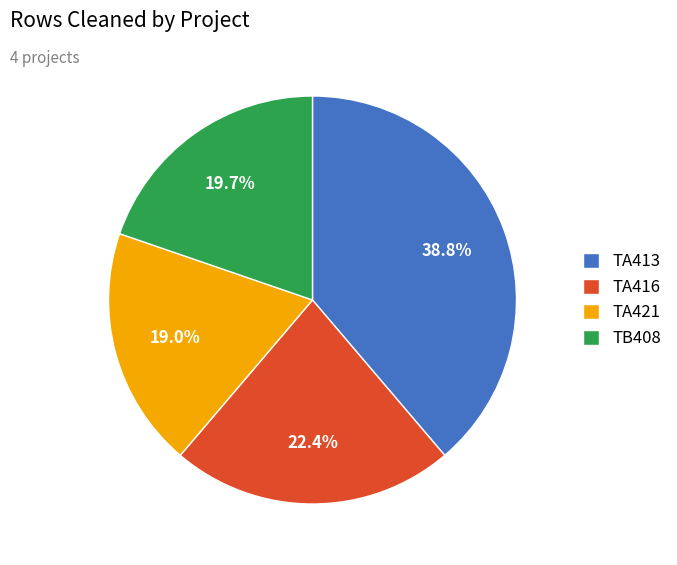

The TA416 slice represents 33% of the pie. True or false?

False